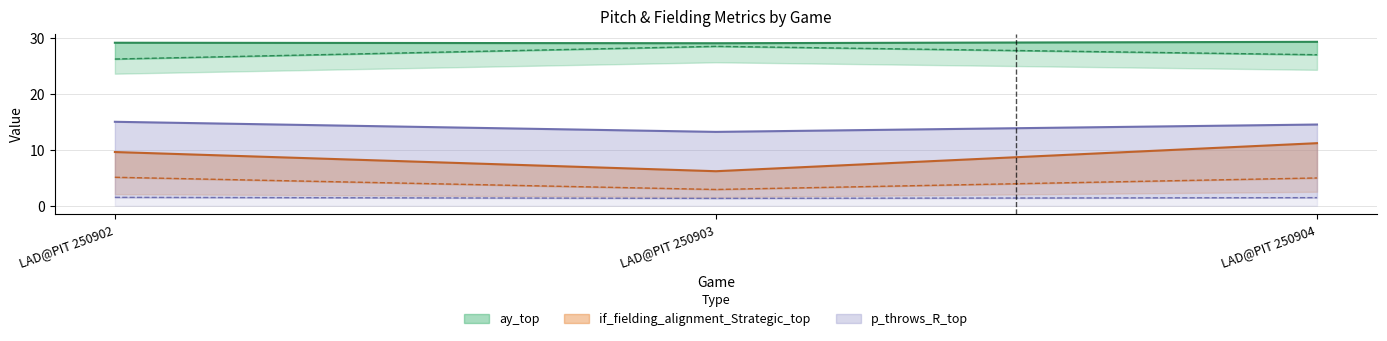

What is the lowest value of the if_fielding_alignment_Strategic_top series?

2.9